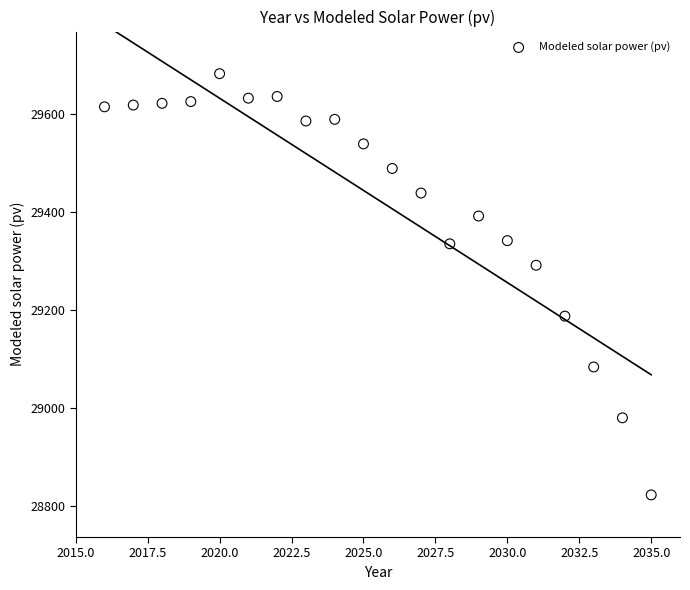

What is the range of Y values (max minus min)?

860.1